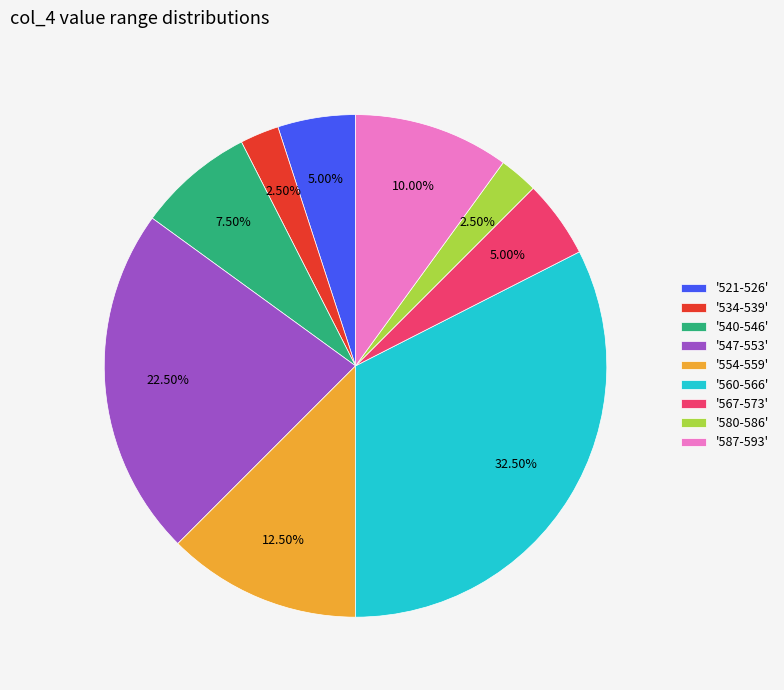

How many slices are in this pie chart?

9